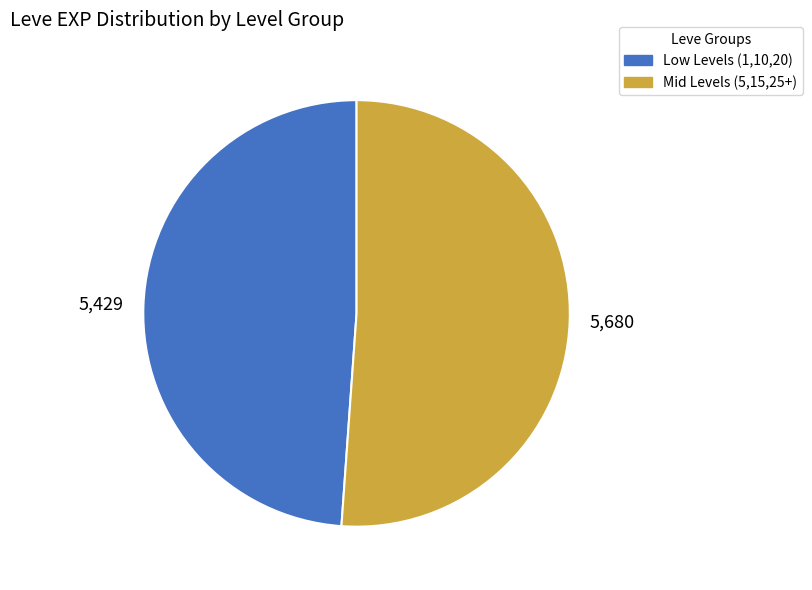

Is there a majority slice in this chart?

Yes